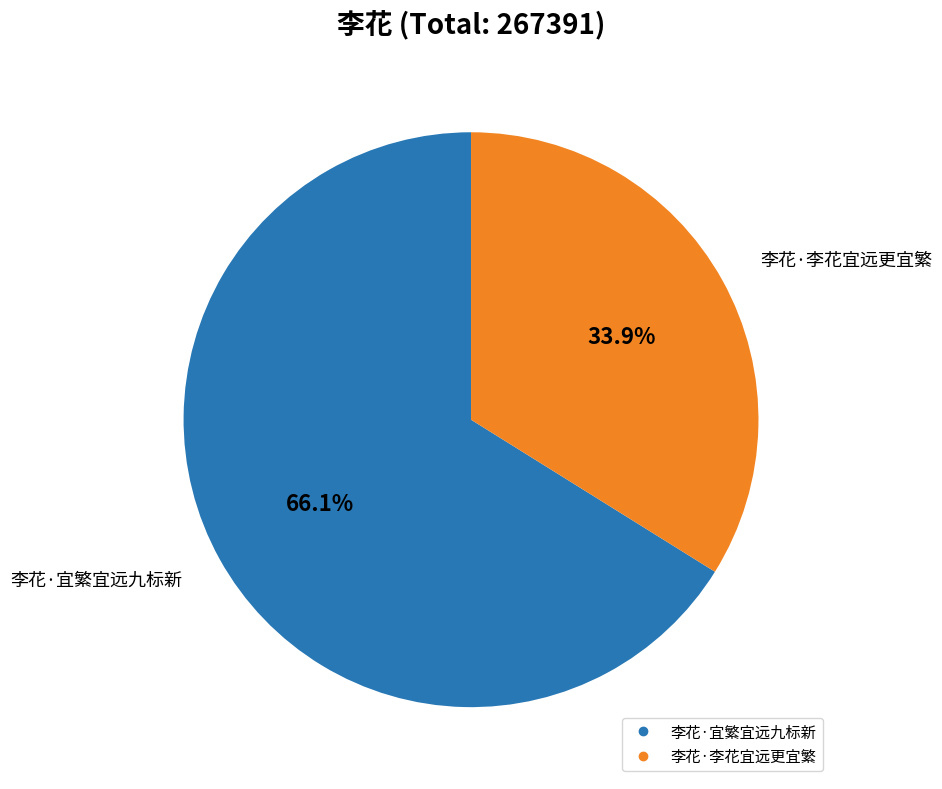

Which slice is the smallest?

李花·李花宜远更宜繁